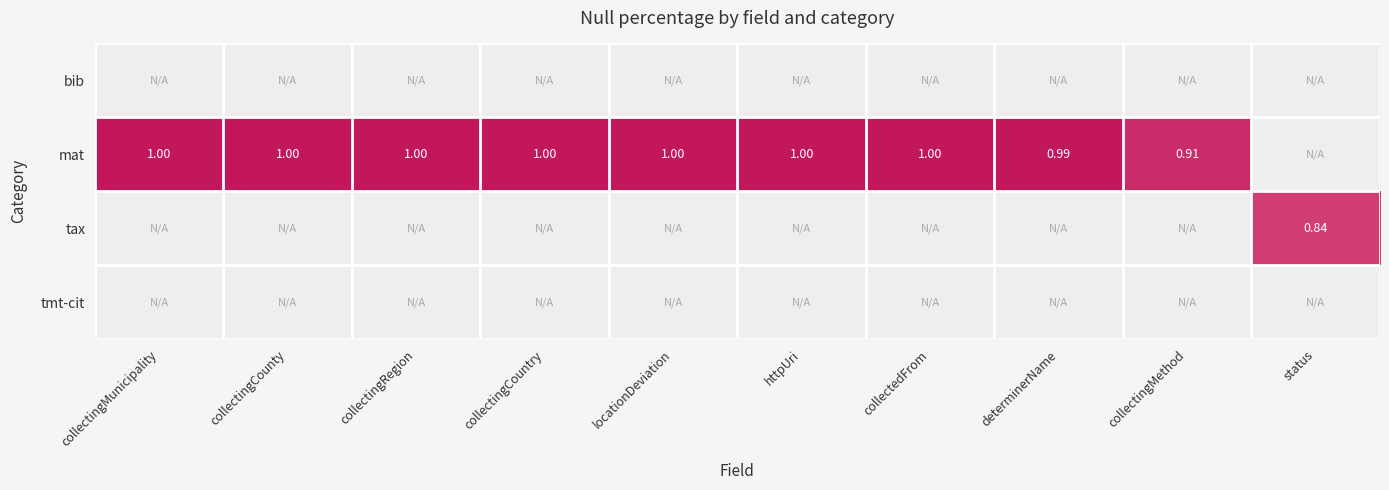

True or false: mat has a value of 1.6 at collectedFrom.

False